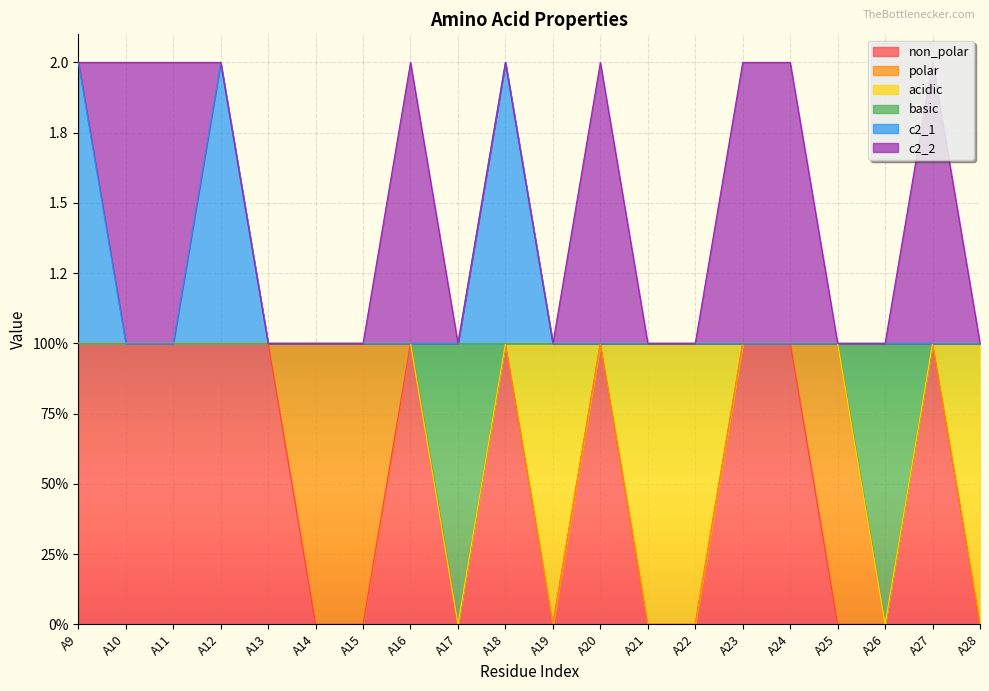

Between A9 and A14, which series saw the biggest shift?

non_polar